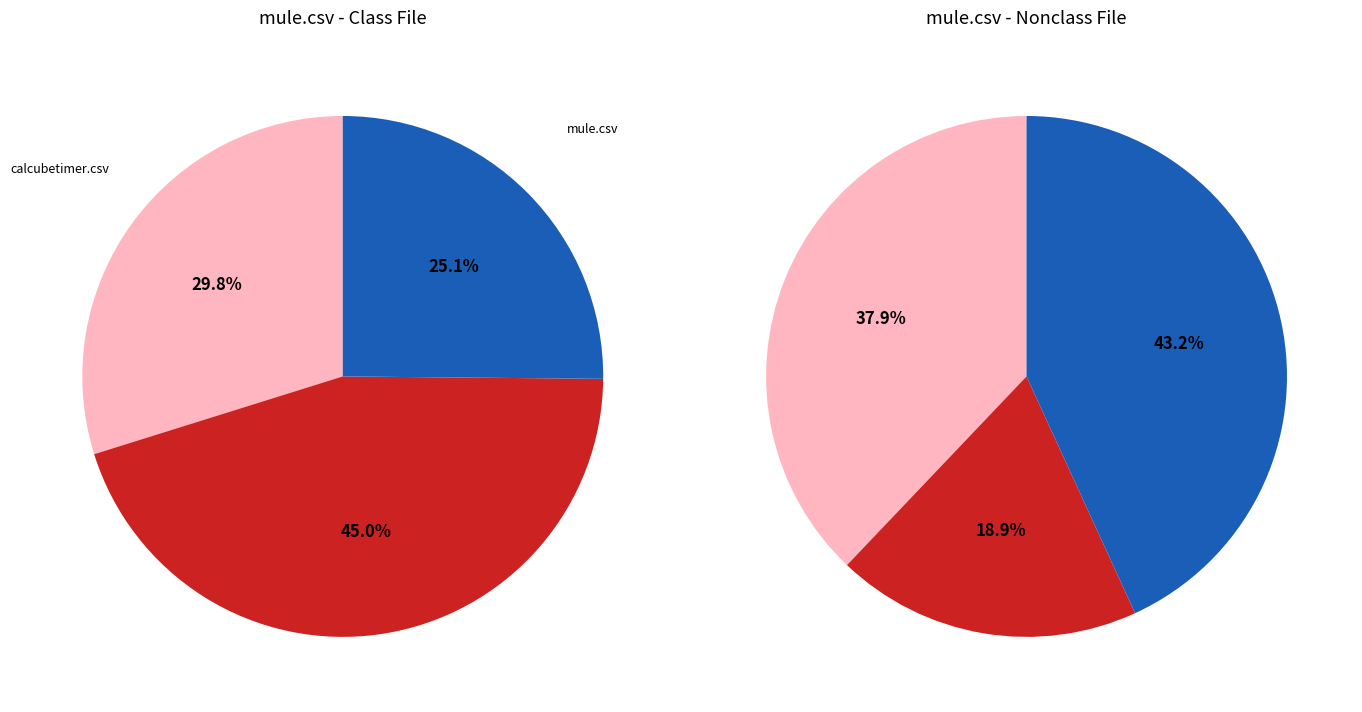

How many segments does this pie chart have?

6